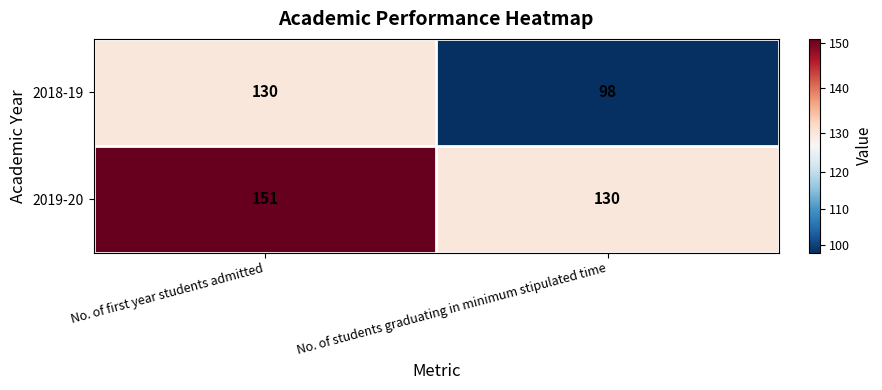

Is it true that 2018-19 equals 234 at No. of first year students admitted?

False